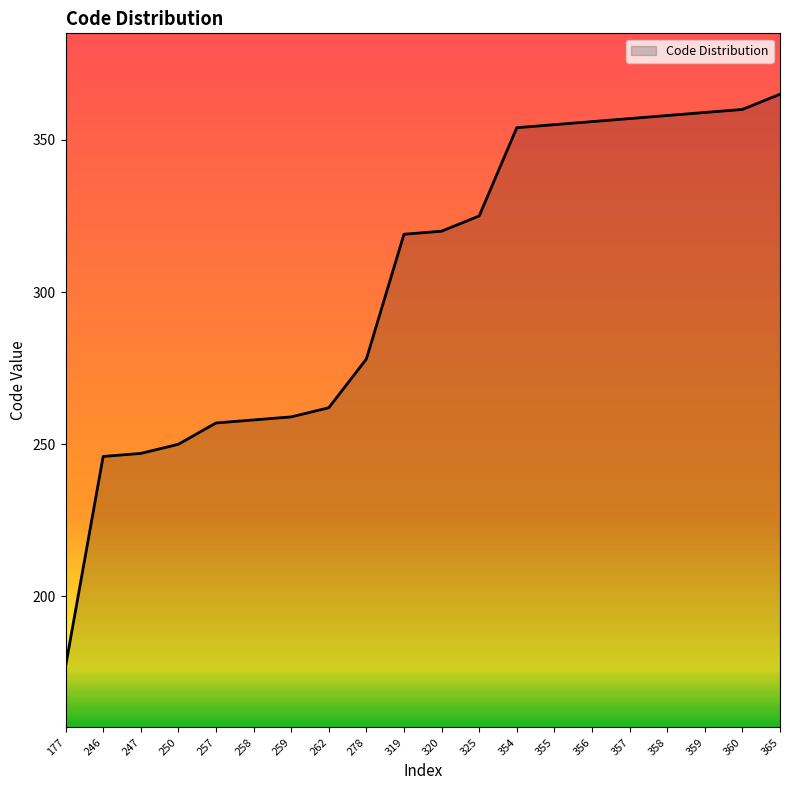

Reading left to right, extract all data points from this chart.

177	246	247	250	257	258	259	262	278	319	320	325	354	355	356	357	358	359	360	365